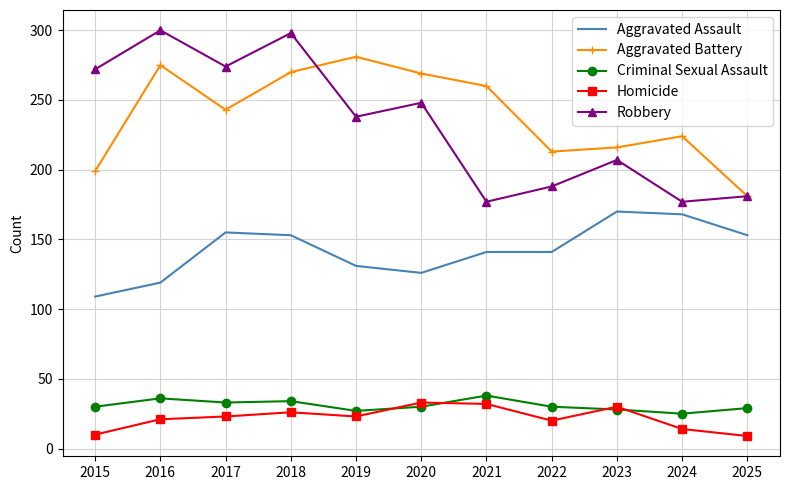

What is the spread (max minus min) of values at 2019?

258